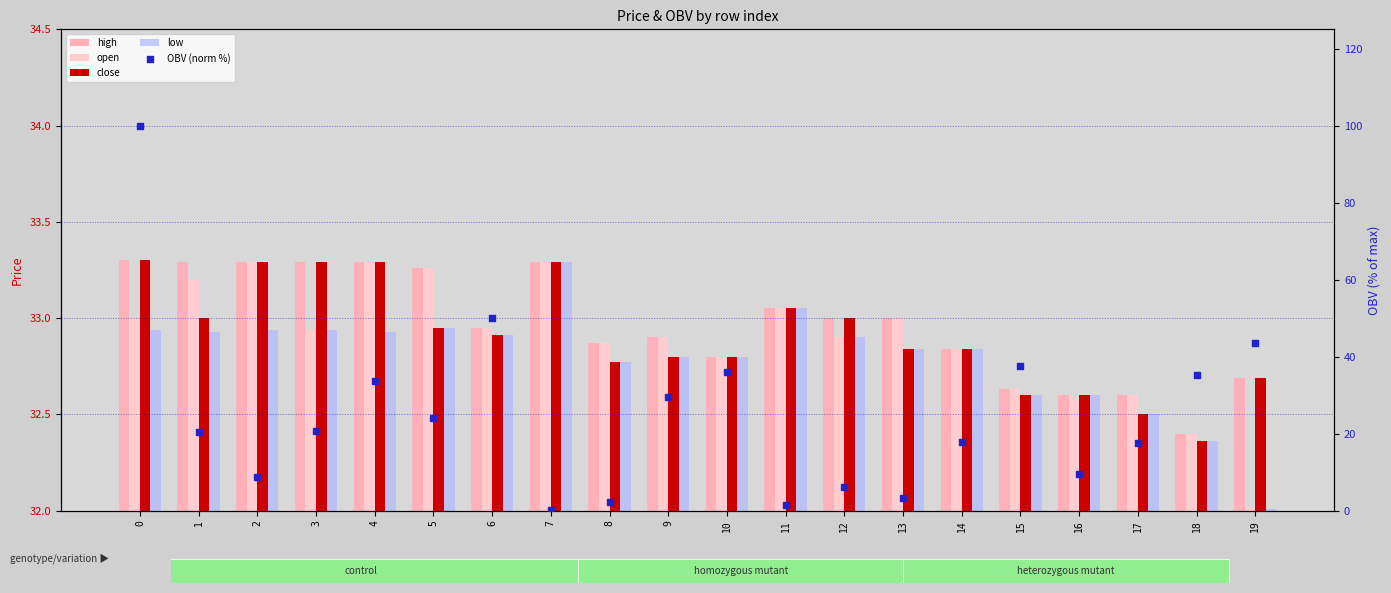

Which series reaches the minimum Y coordinate?

OBV (norm %)